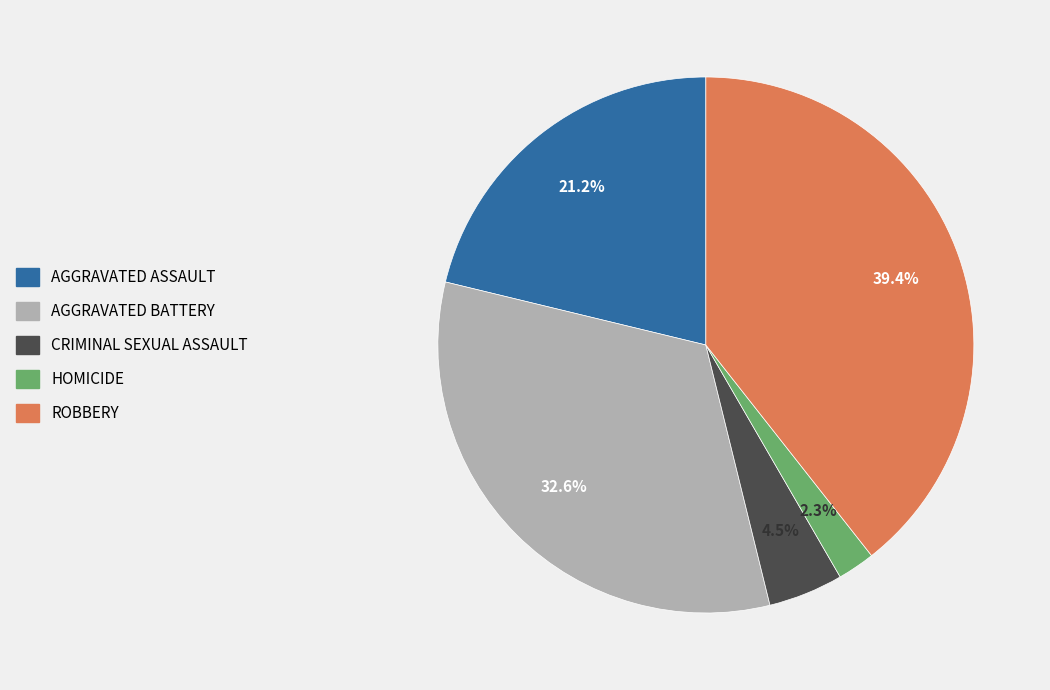

Does any single category account for the majority?

No